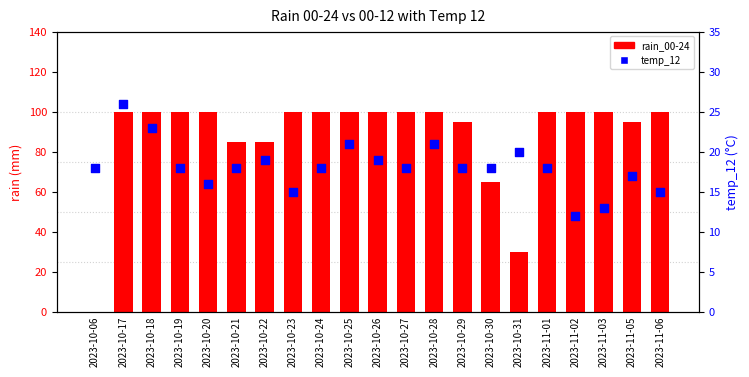

Which series contains the highest Y value?

rain_00-24